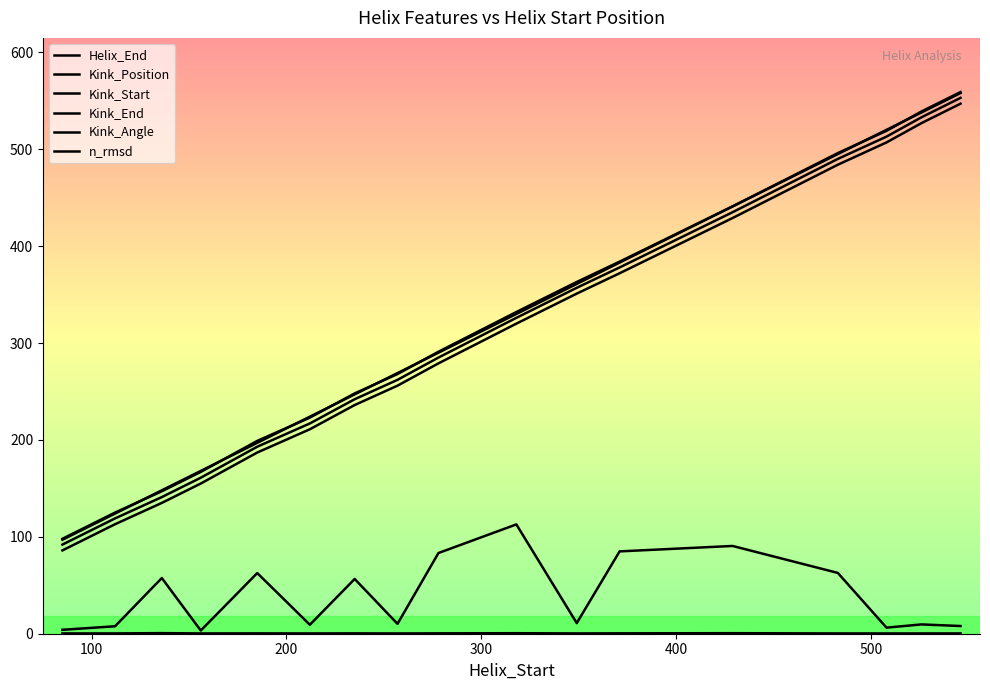

What is the sum of all Kink_Start values?

5195.0